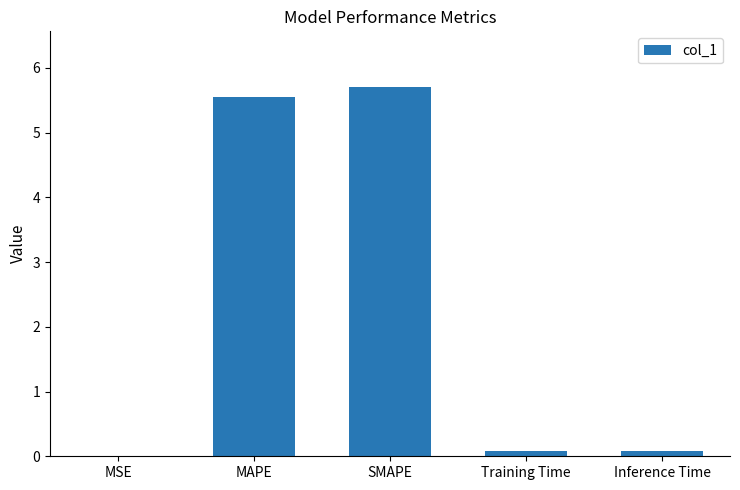

What is the greatest value displayed?

5.7